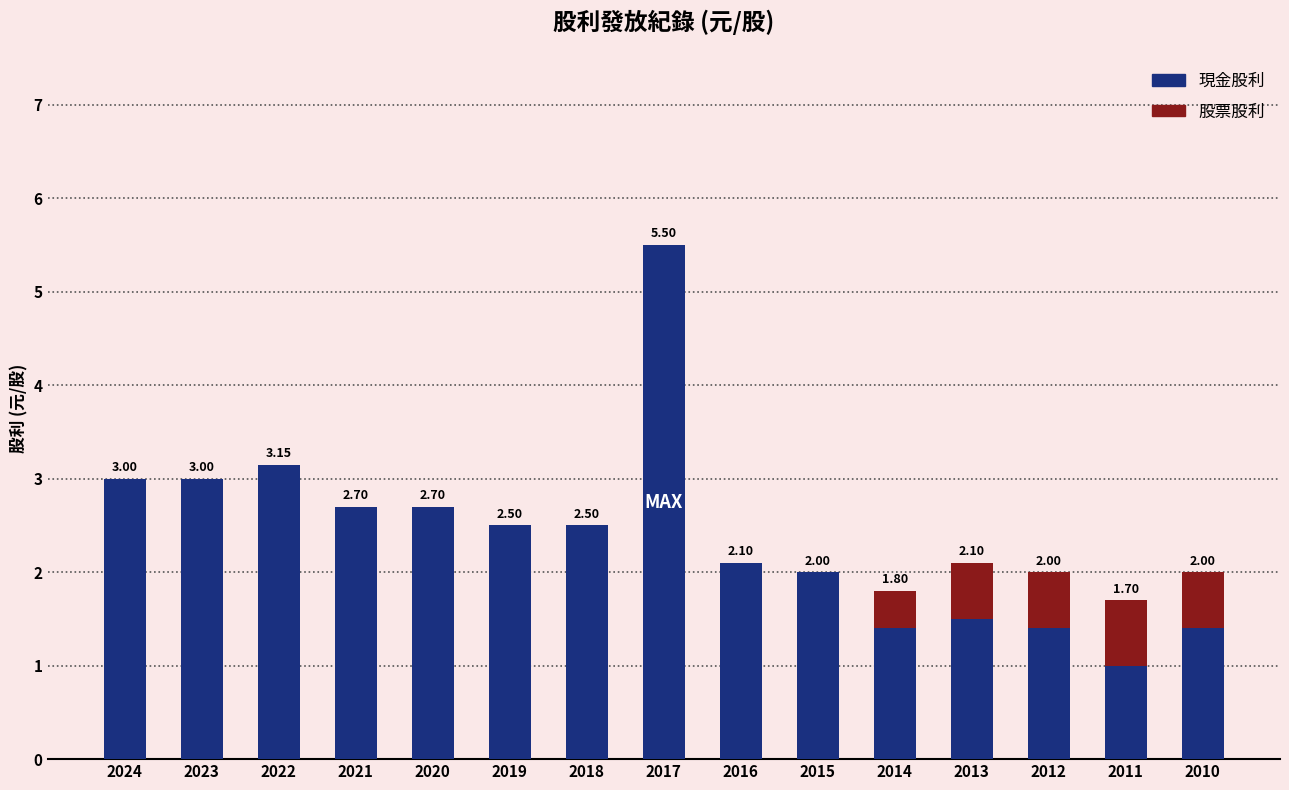

What is the total value across all series at 2014?

1.8